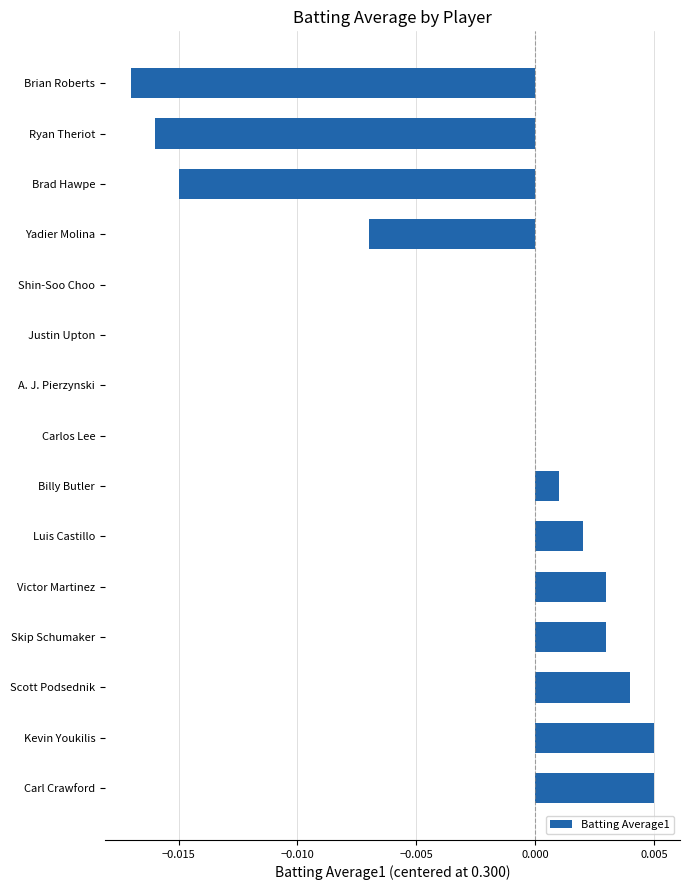

The chart shows a value of 0.0 at Victor Martinez. True or false?

True